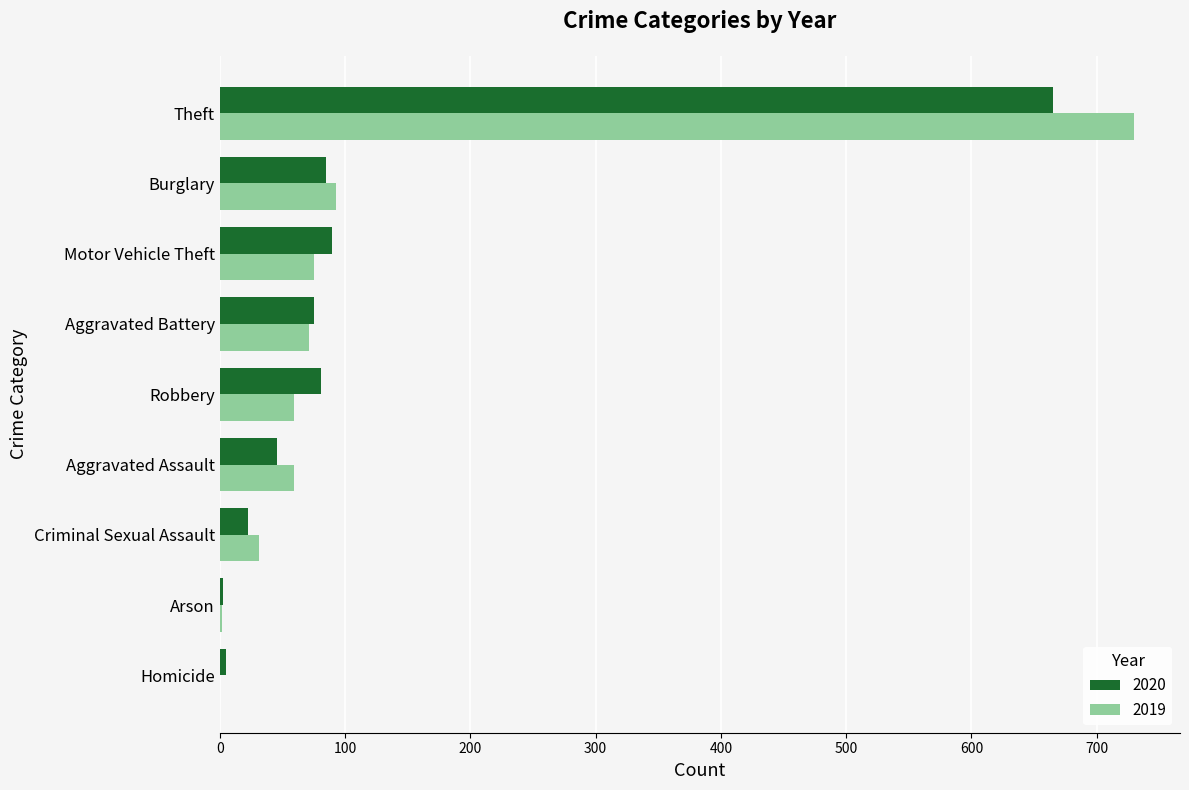

At which label does 2020 reach its peak?

Theft